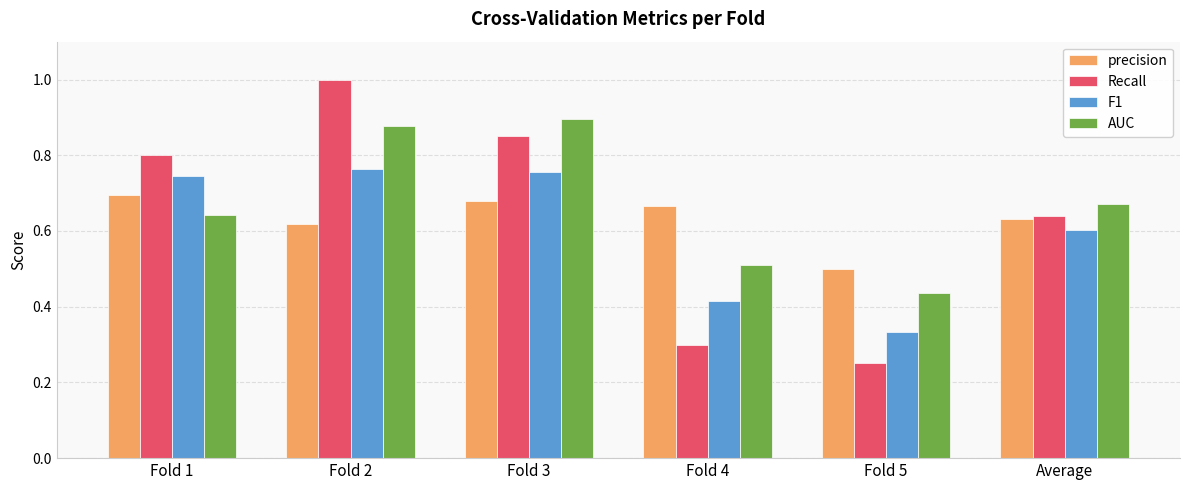

At Fold 3, list the series in order from smallest to largest.

precision, F1, Recall, AUC